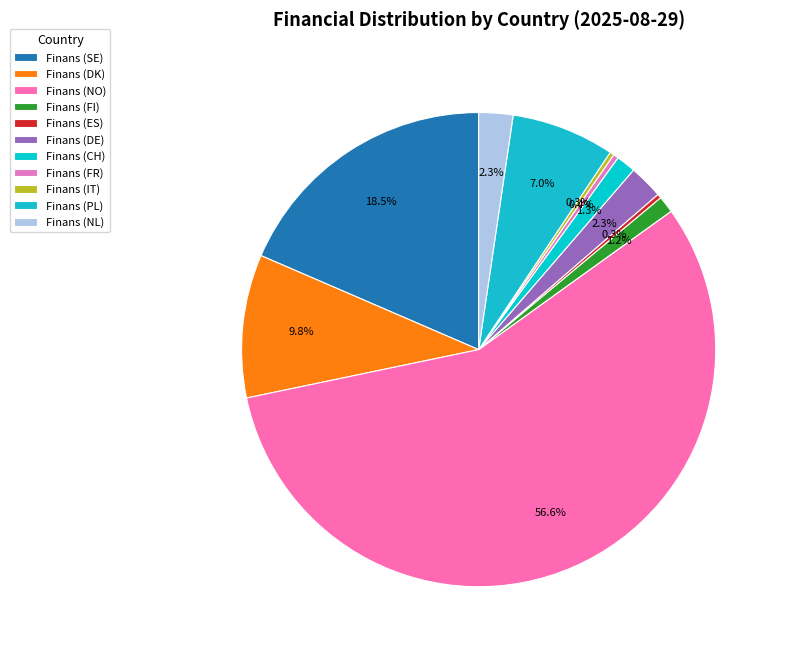

Between Finans (CH) and Finans (NO), which is larger?

Finans (NO)